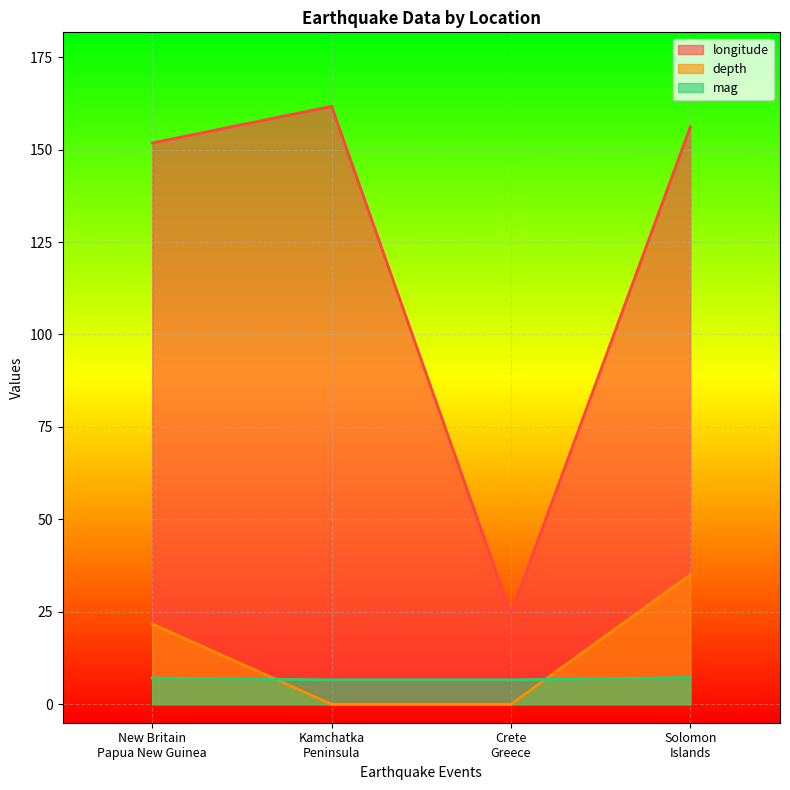

Reading right to left, extract all data points from this chart.

longitude: 156.1	24.5	161.7	151.8
depth: 35.0	0.0	0.0	21.7
mag: 7.2	6.6	6.6	7.1